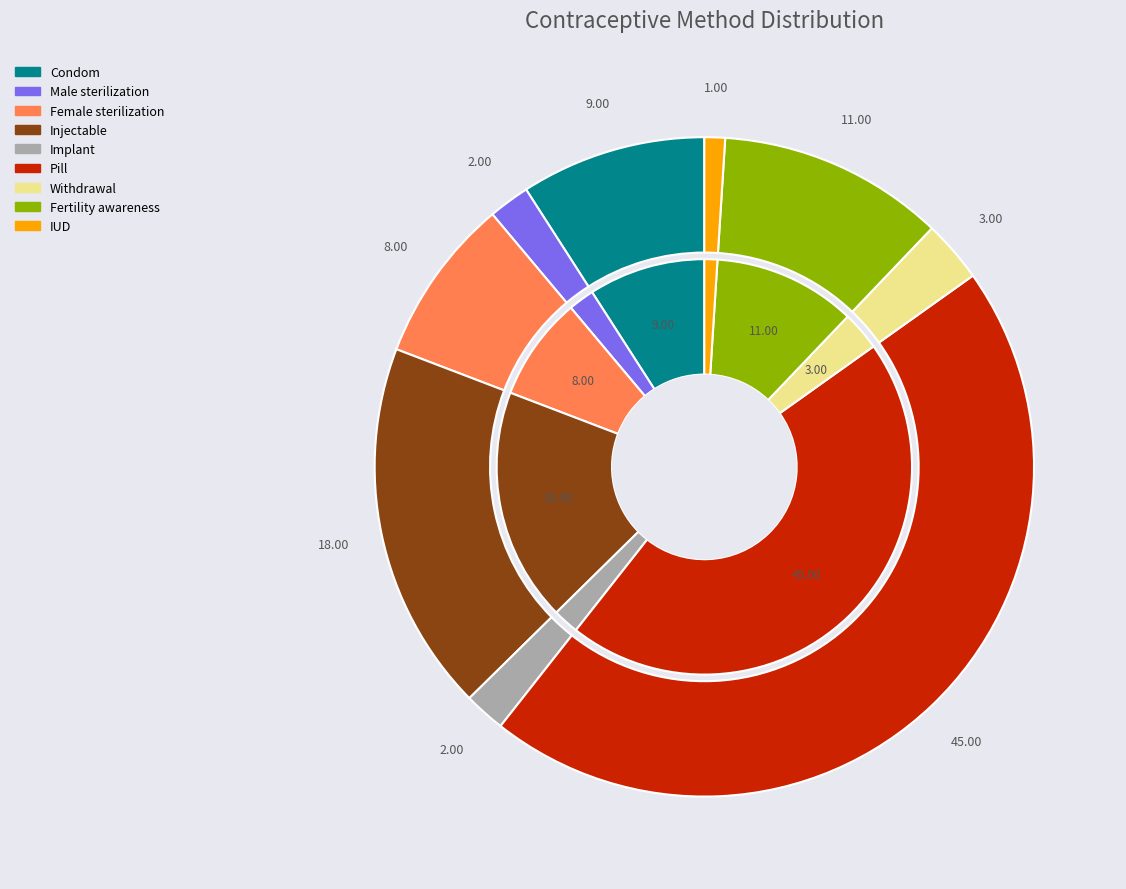

To the nearest percent, what is the difference between the Implant and Female sterilization slice percentages?

6%